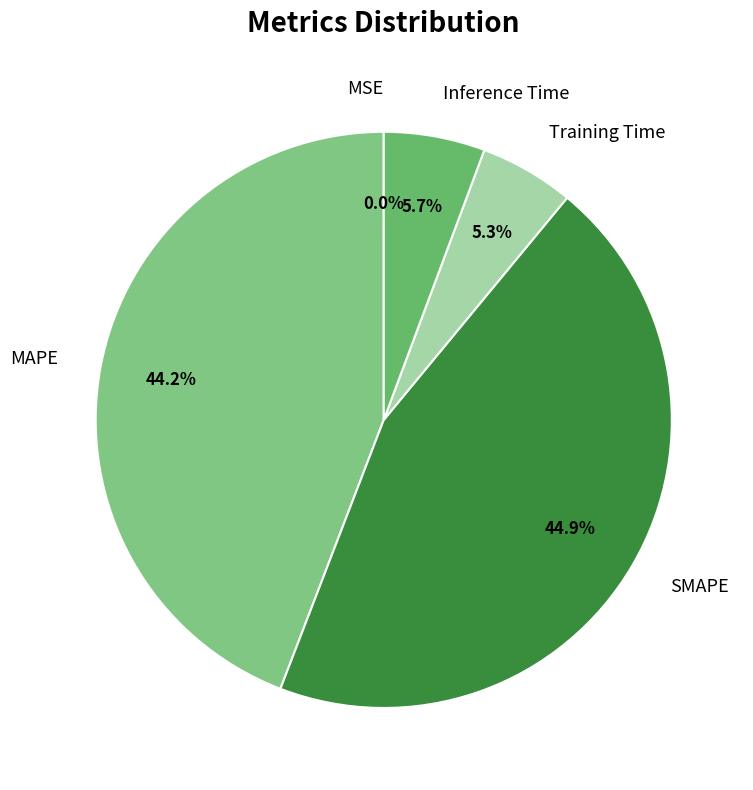

Does any single category account for the majority?

No